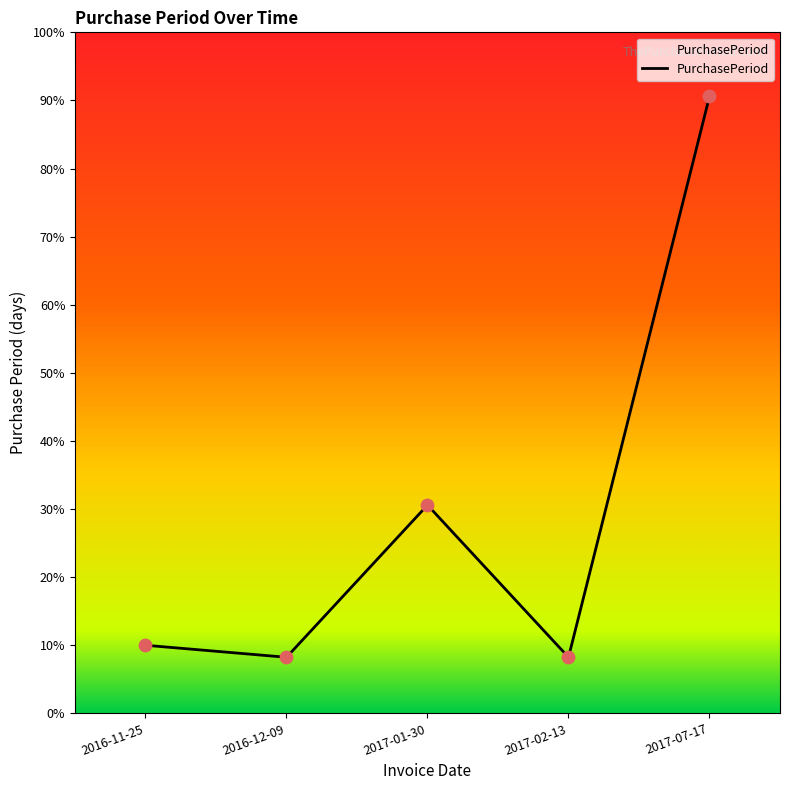

Which has a higher value, 2017-02-13 or 2017-07-17?

2017-07-17